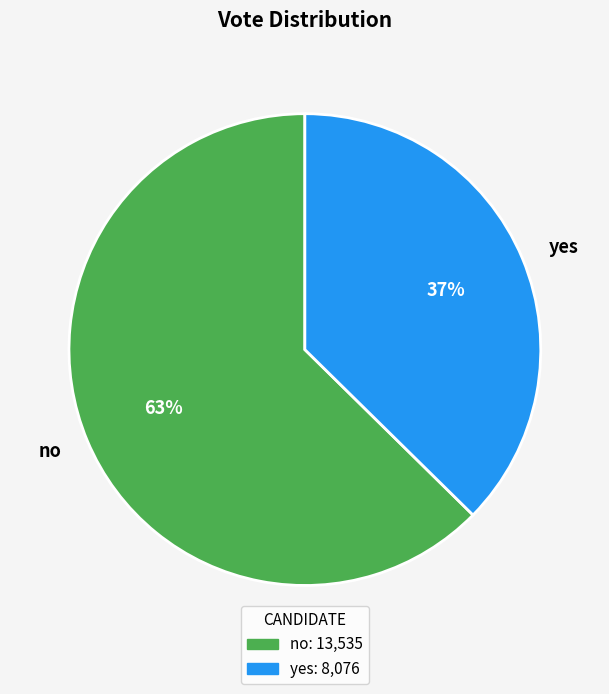

Which slice is the smallest?

yes